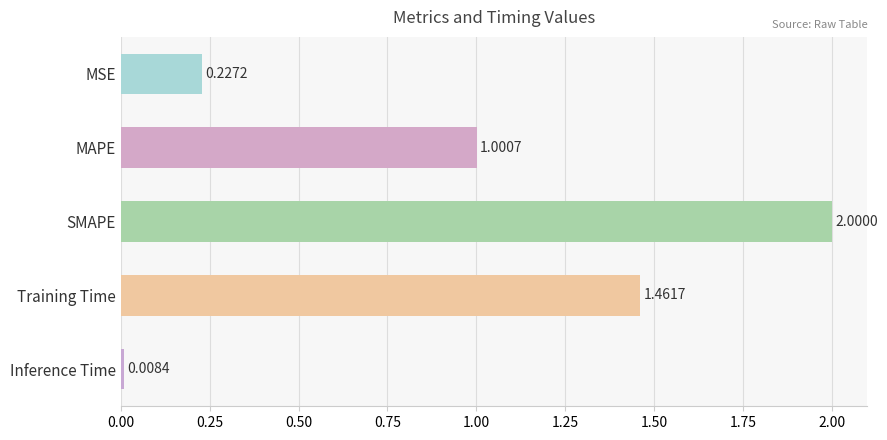

What is the label of the 1st bar from the bottom?

Inference Time